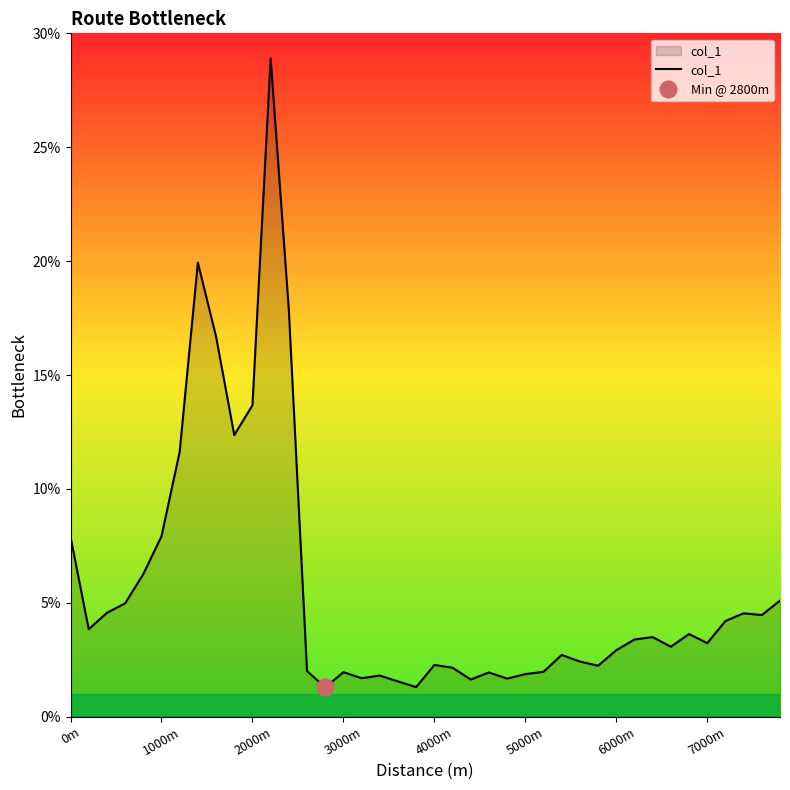

Is it true that col_1 equals 0.9 at 5000m?

False